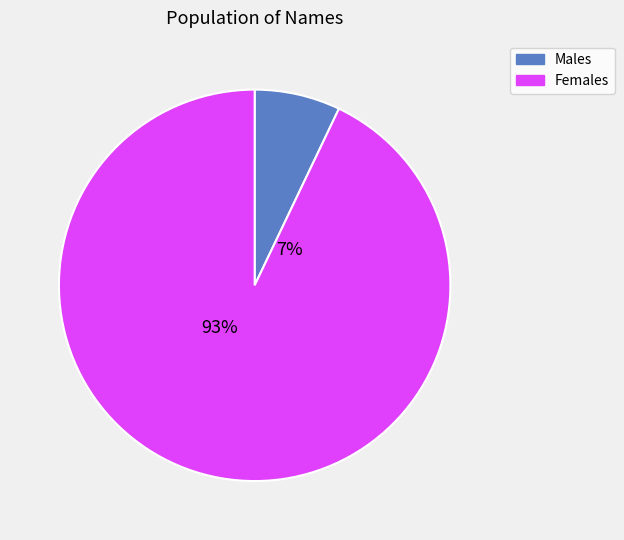

Do 7 and 6 together represent more than half of the pie?

No